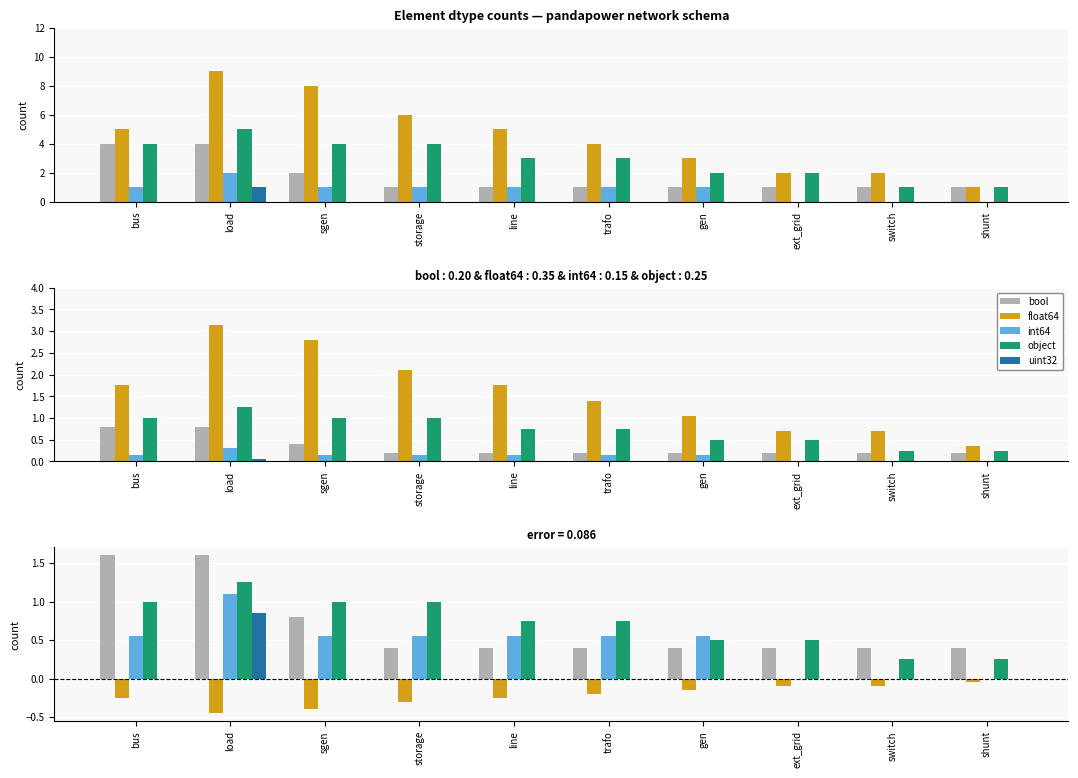

What is the sum of the float64 values at shunt and bus?

-0.3